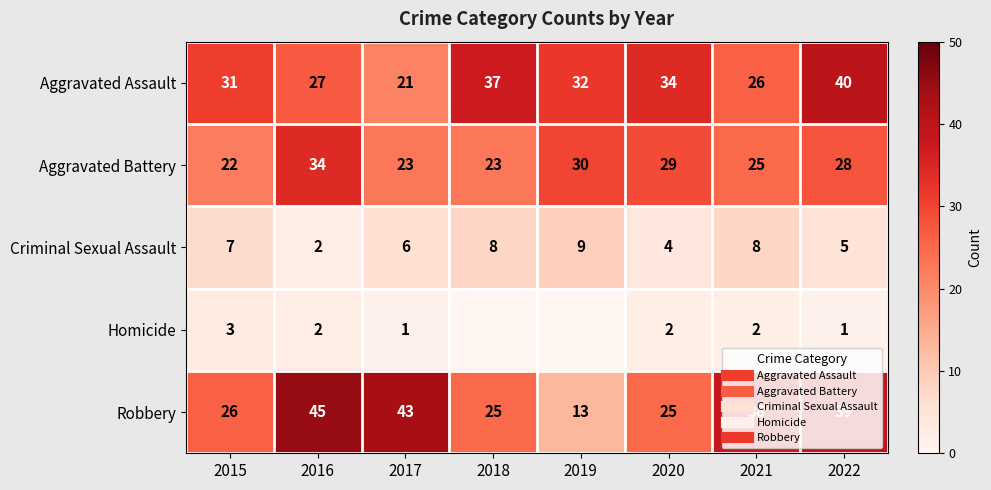

Rank the series at 2016 from lowest to highest value.

Criminal Sexual Assault, Homicide, Aggravated Assault, Aggravated Battery, Robbery